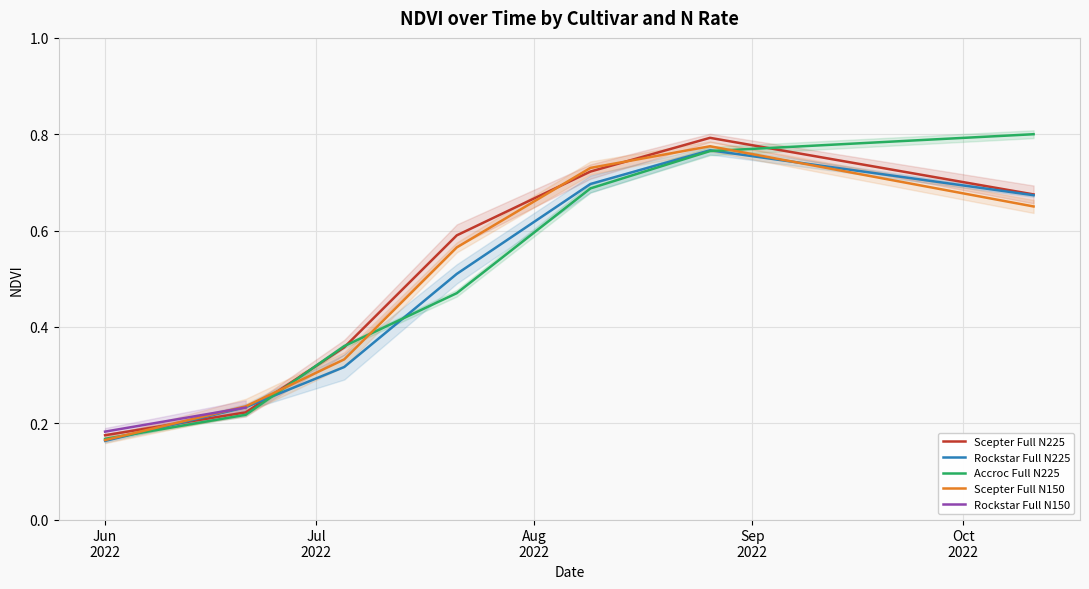

Which series has the largest total across all categories?

Scepter Full N225